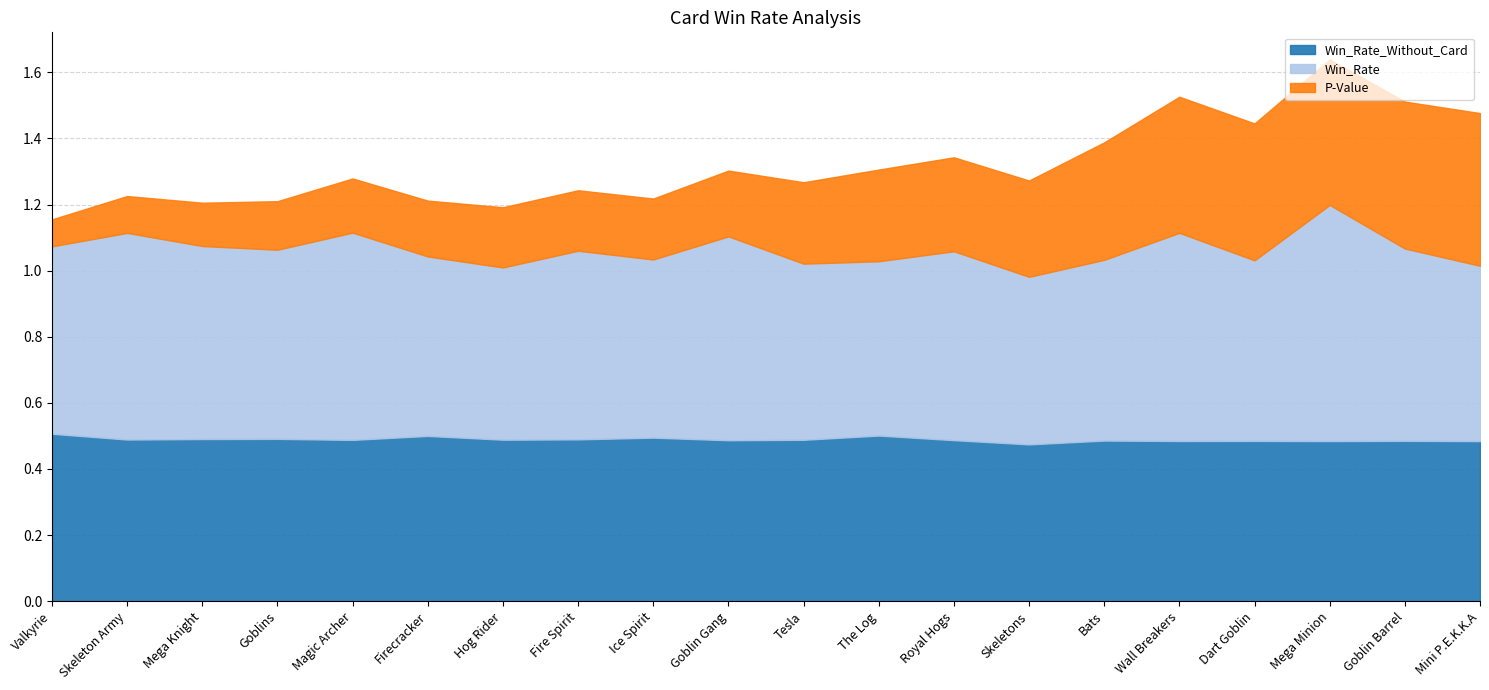

True or false: Win_Rate has a value of 0.8 at Hog Rider.

False